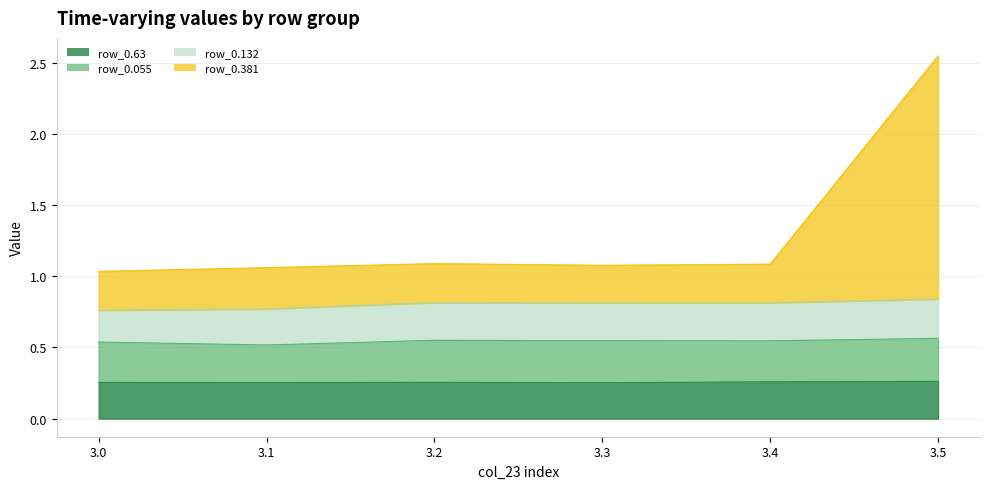

Is it true that row_0.63 equals 0.2 at 3.4?

False